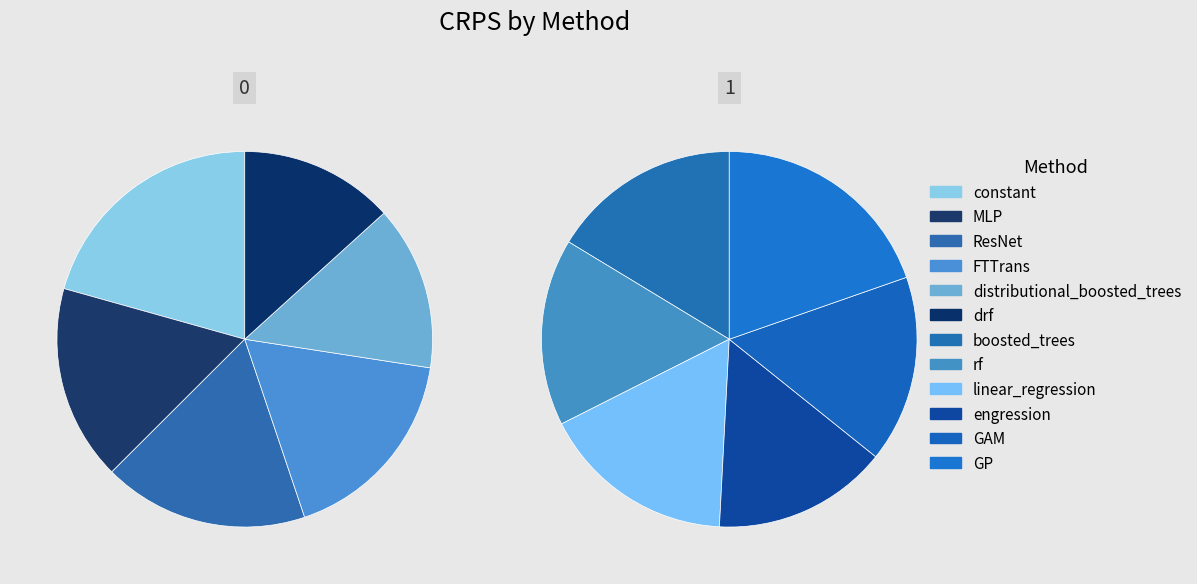

To the nearest percent, what is the difference between the largest and smallest slice percentages?

4%